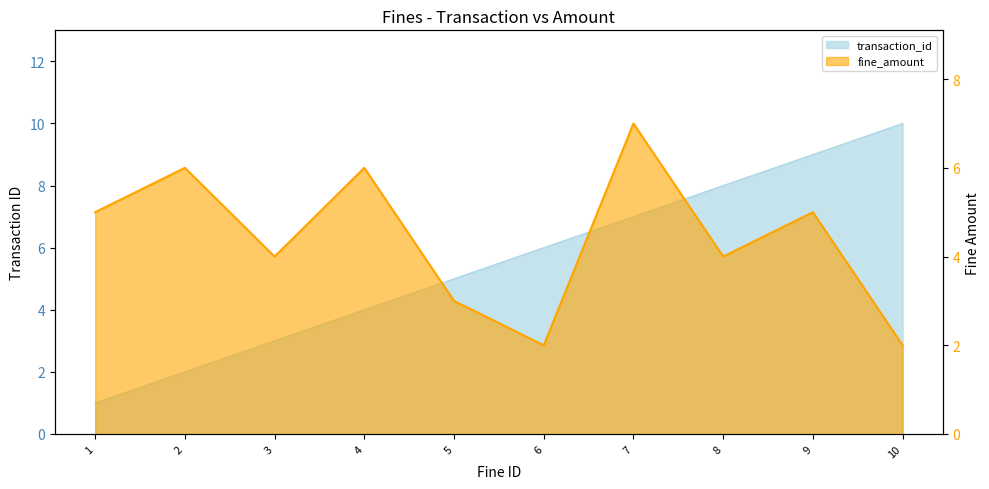

What is the total value across all series at 7?

14